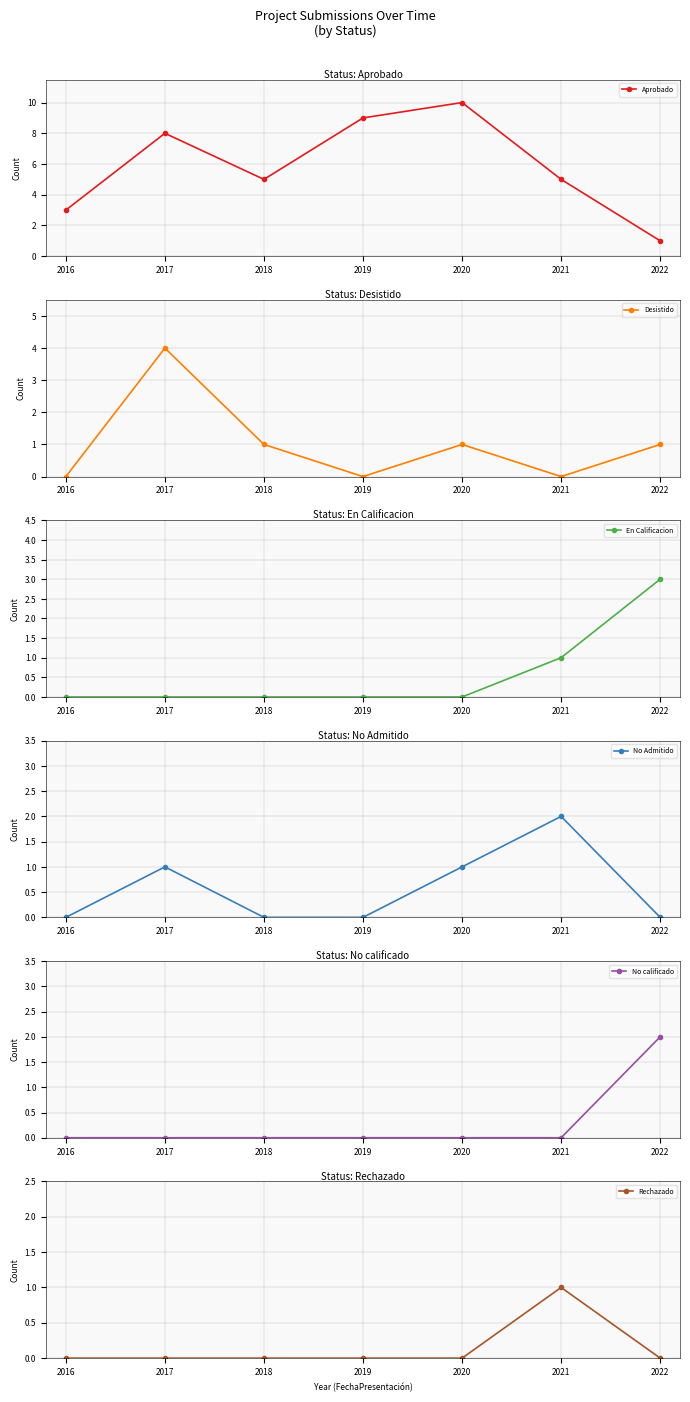

List the series in order of their peak value, highest first.

Aprobado, Desistido, En Calificacion, No Admitido, No calificado, Rechazado